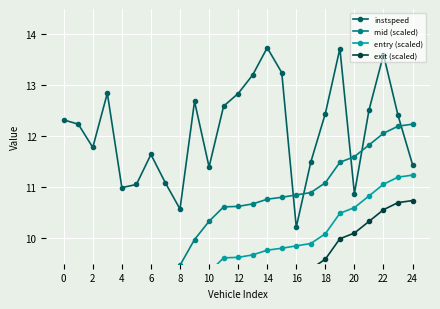

How many lines are shown in the chart?

4